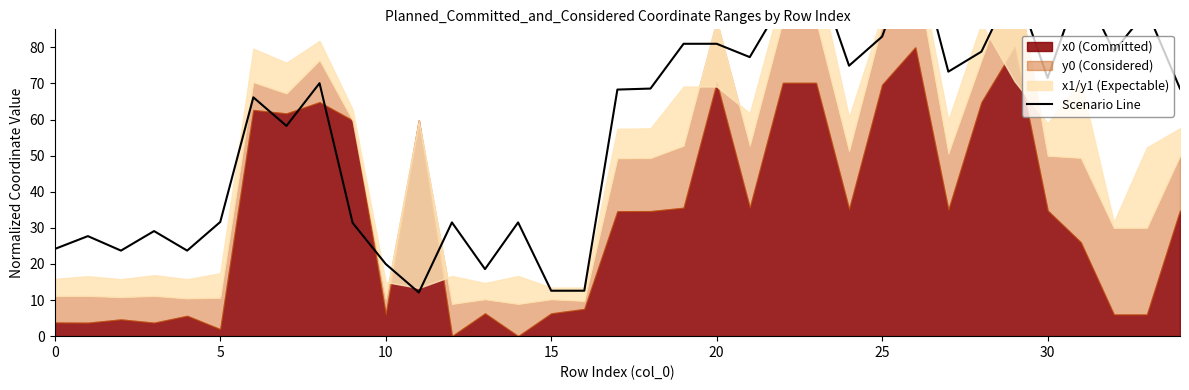

True or false: there are more than 2 points higher than both neighbors.

True